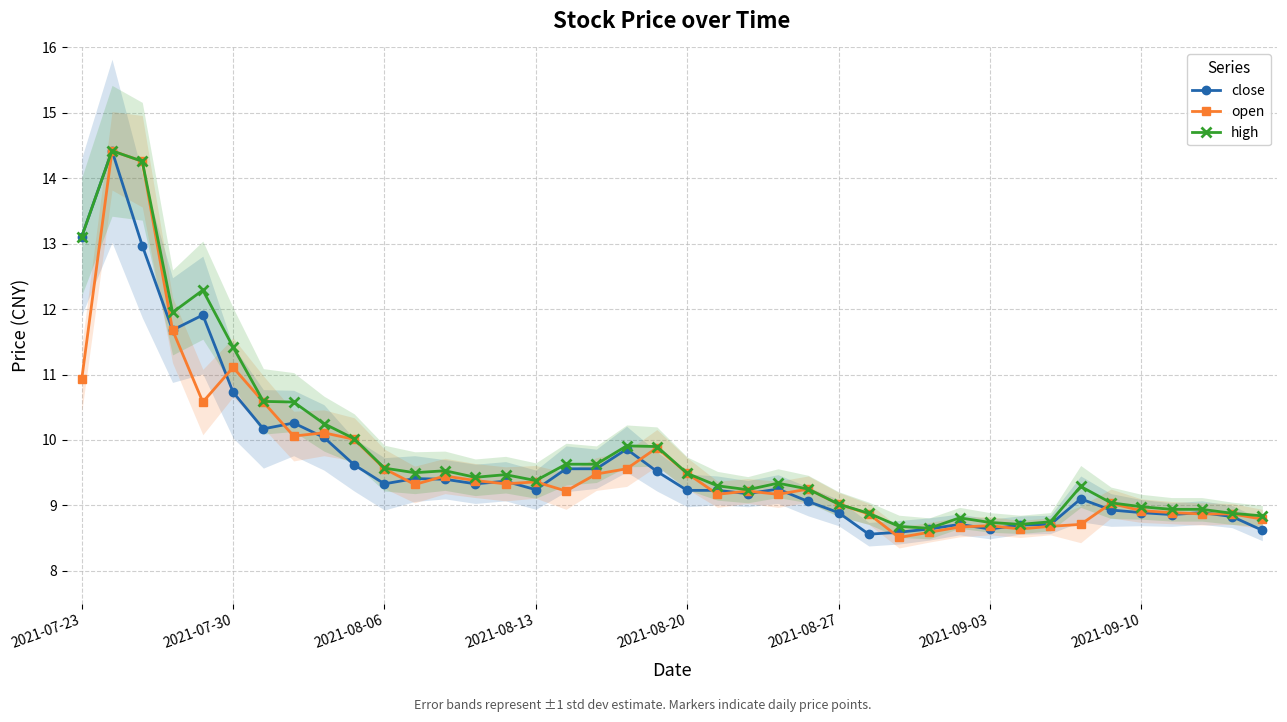

True or false: high and open cross at least once.

False